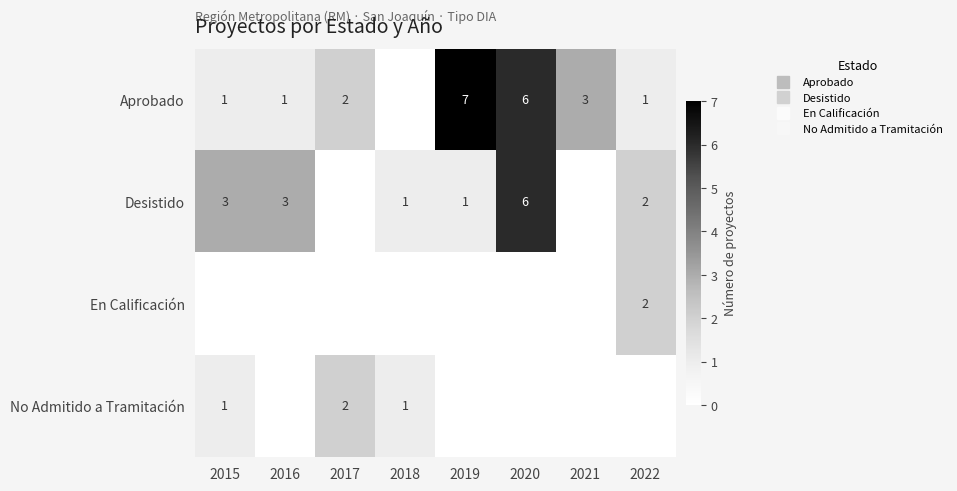

Which category has the lowest value in the Aprobado series?

2018